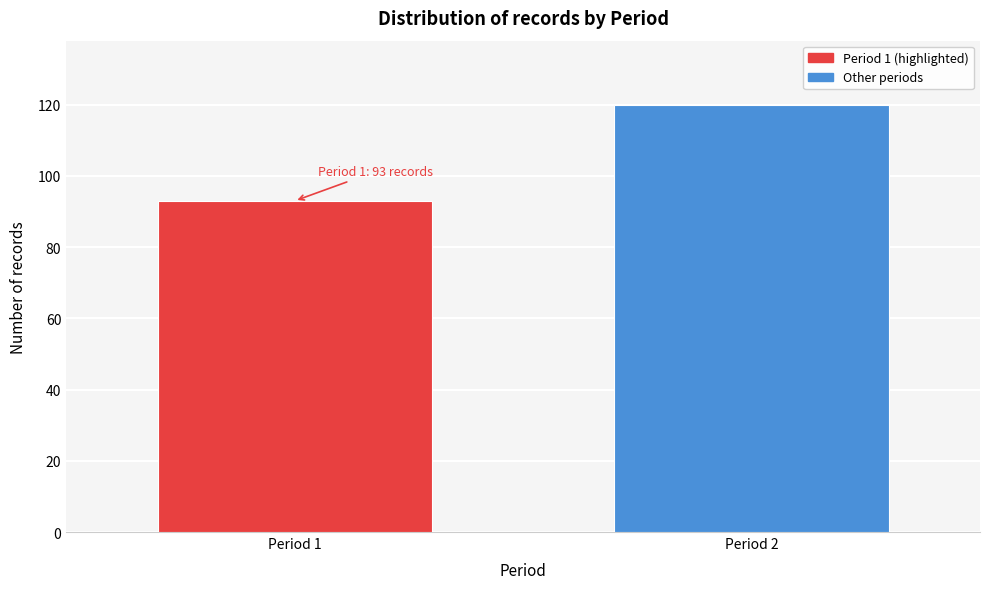

Reading left to right, extract all data points from this chart.

Period 1=93	Period 2=120